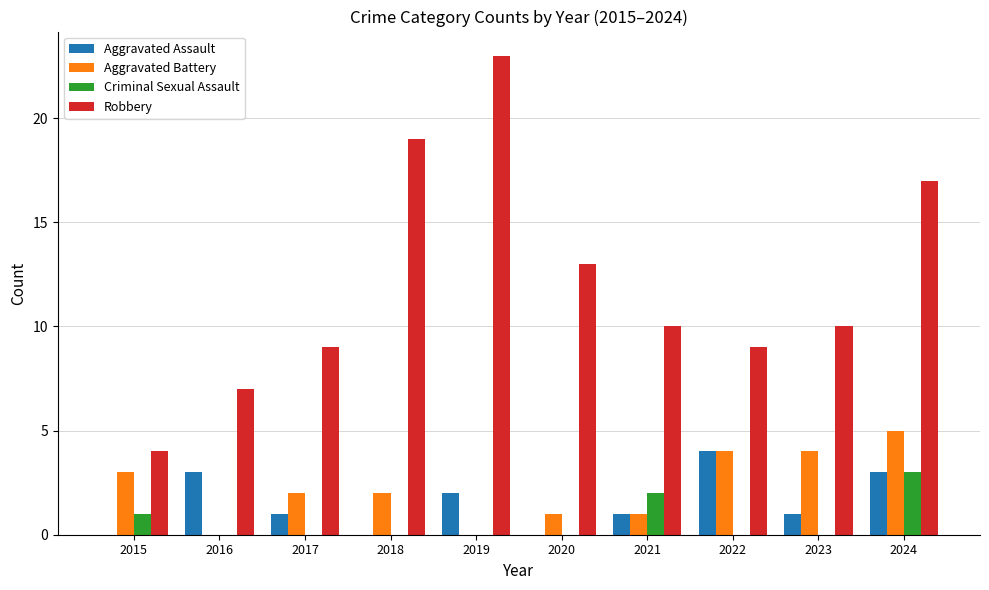

What is the sum of the Aggravated Battery values at 2017 and 2022?

6